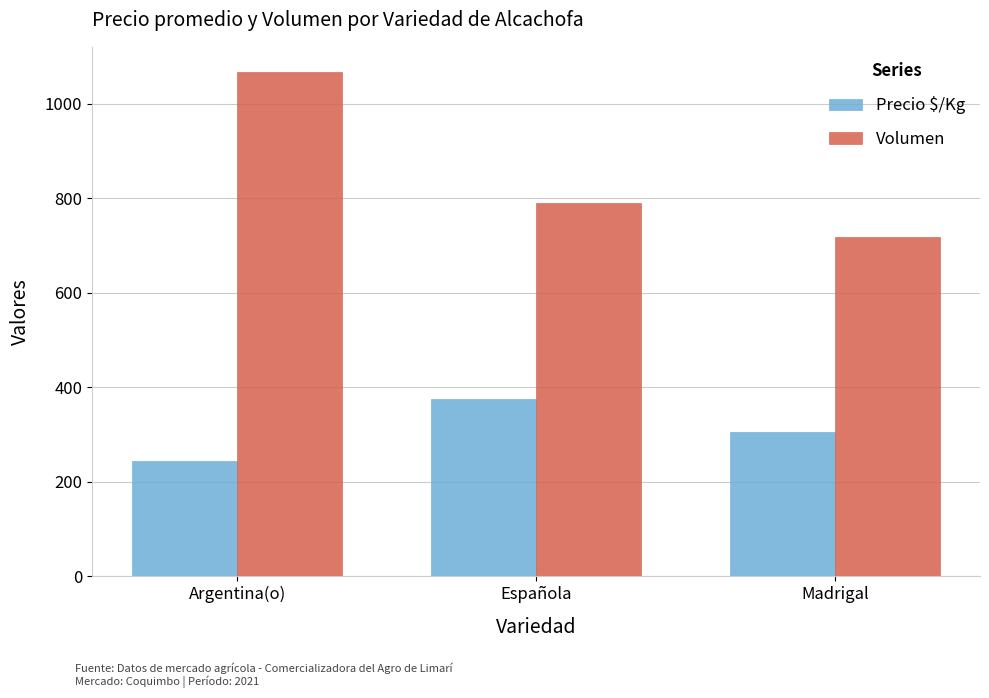

What is the value of the Volumen bar at the 1st from the left?

1067